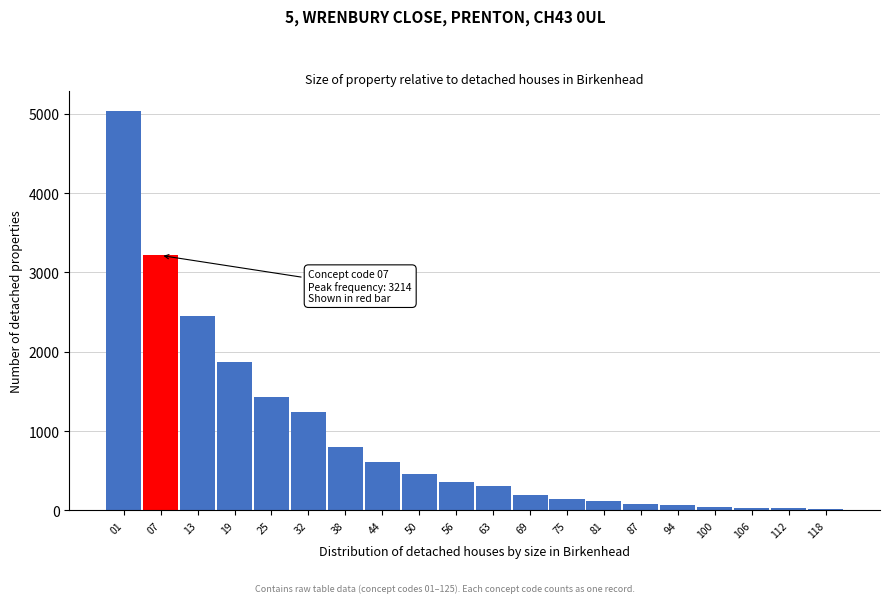

What is the greatest value displayed?

5031